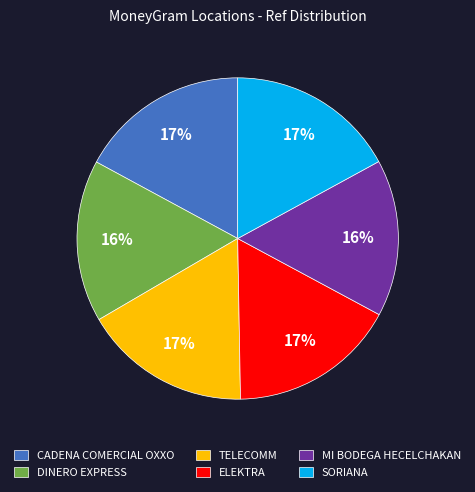

Is the sum of MI BODEGA HECELCHAKAN and SORIANA greater than half?

No